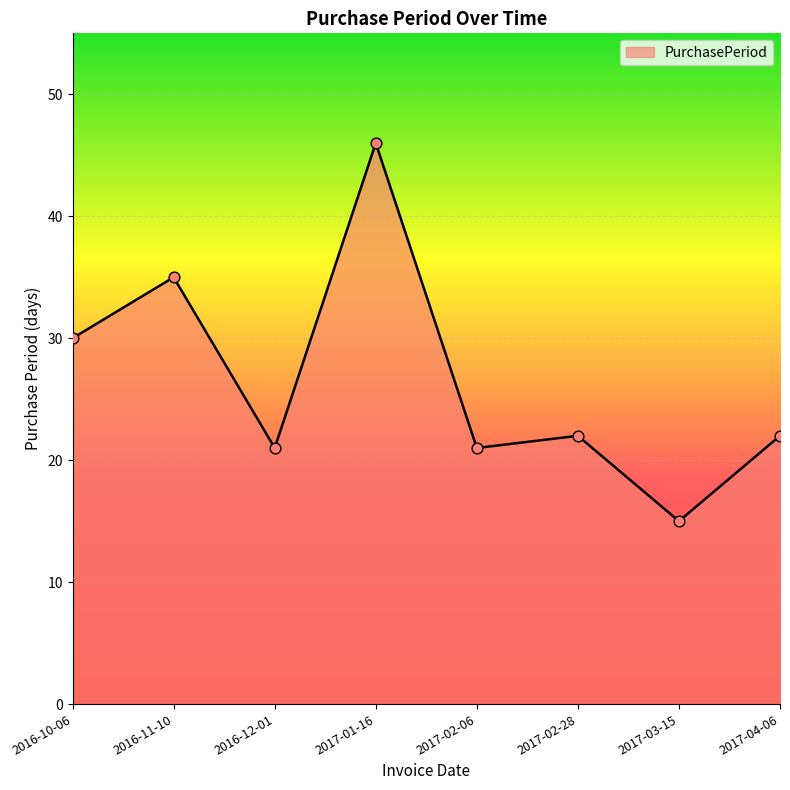

What is the ratio of the value at 2016-12-01 to the value at 2017-04-06?

1.0